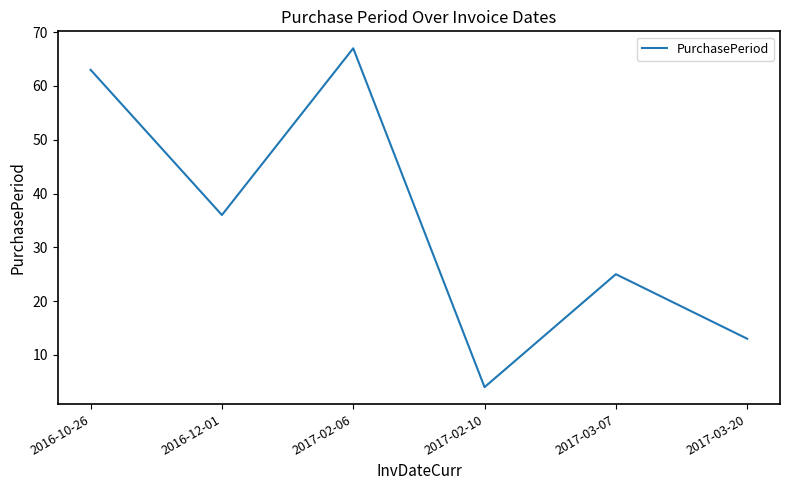

Between 2017-02-06 and 2017-02-10, which is larger?

2017-02-06